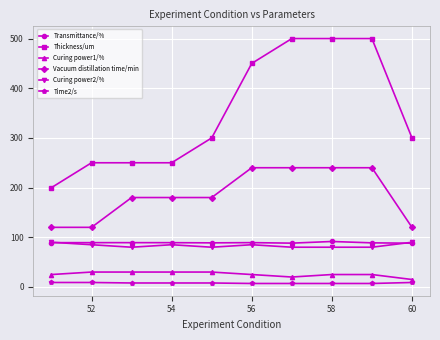

What is the minimum value for Curing power1/%?

15.0